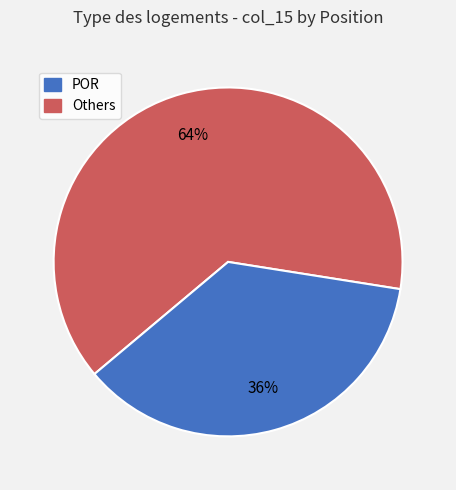

Does any single category account for the majority?

Yes